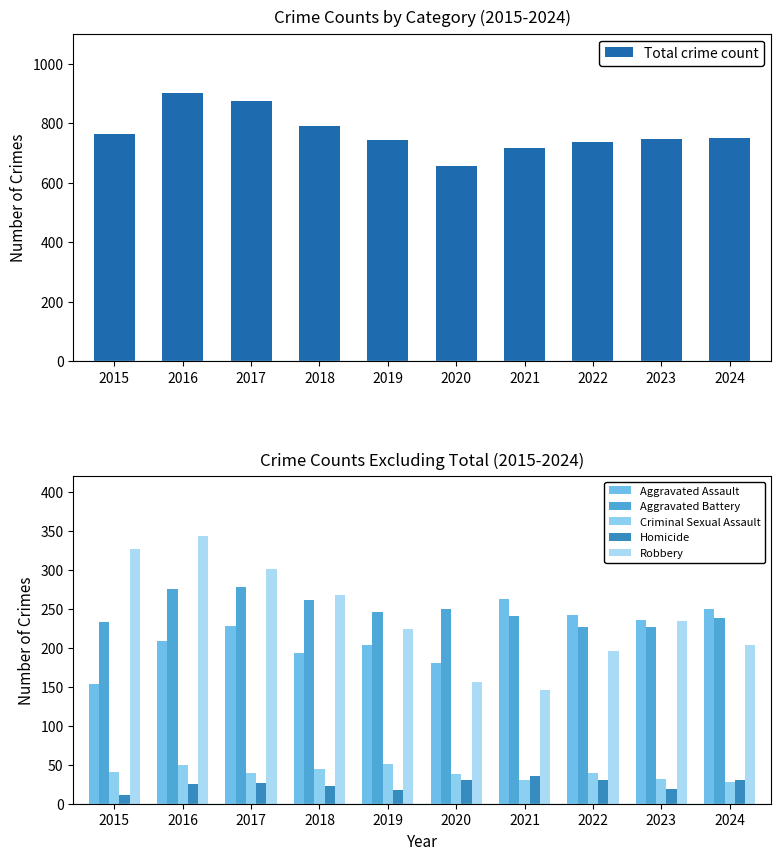

Reading left to right, list all the values displayed in this chart.

Total crime count: 765	901	873	789	743	655	715	736	746	749
Aggravated Assault: 153	209	228	193	204	180	262	242	235	249
Aggravated Battery: 233	275	278	261	246	250	241	227	226	238
Criminal Sexual Assault: 41	49	39	44	51	38	31	40	32	28
Homicide: 11	25	27	23	18	31	35	31	19	30
Robbery: 327	343	301	268	224	156	146	196	234	204